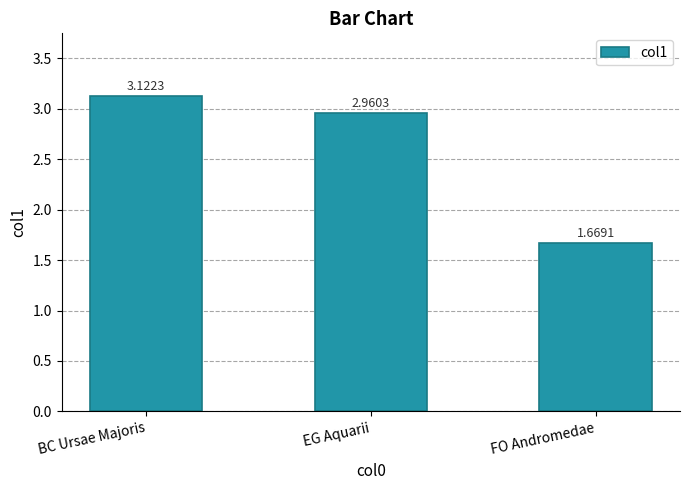

At which label is the value closest to 2?

FO Andromedae